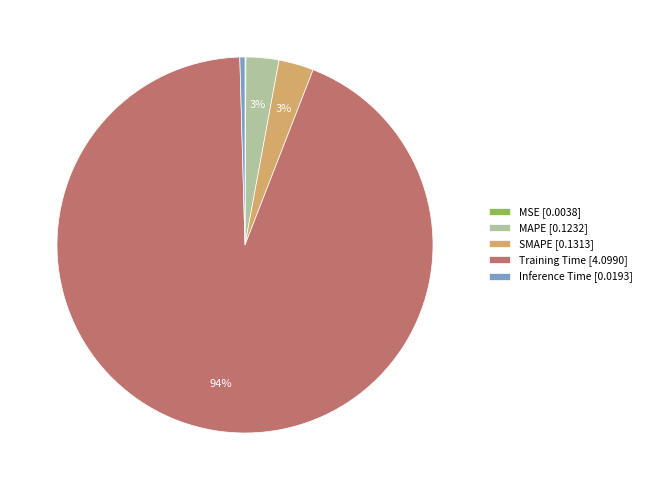

To the nearest percent, what is the average slice percentage?

20%